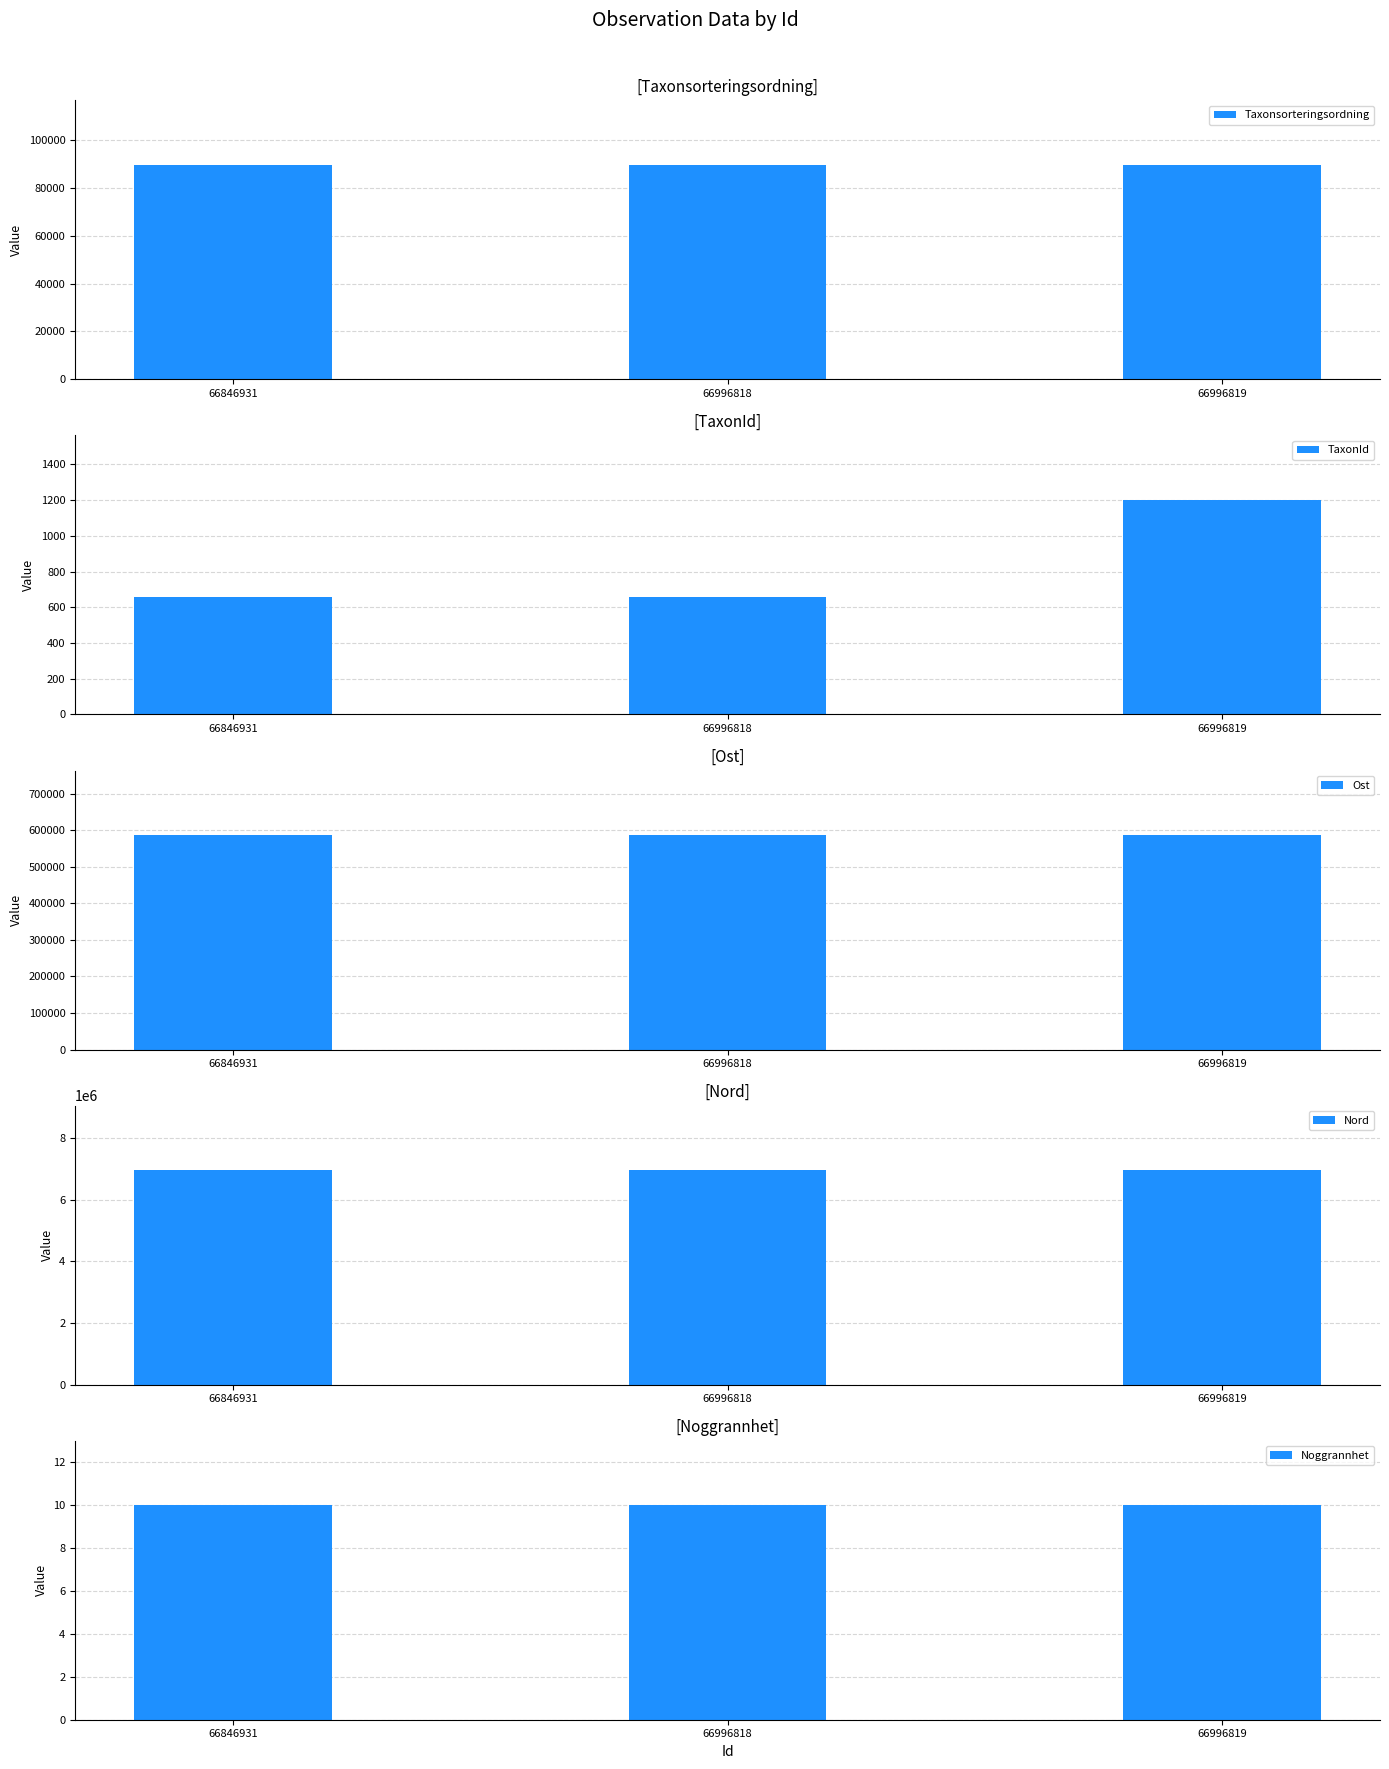

The Nord series shows 6963034 at 66996818. True or false?

True